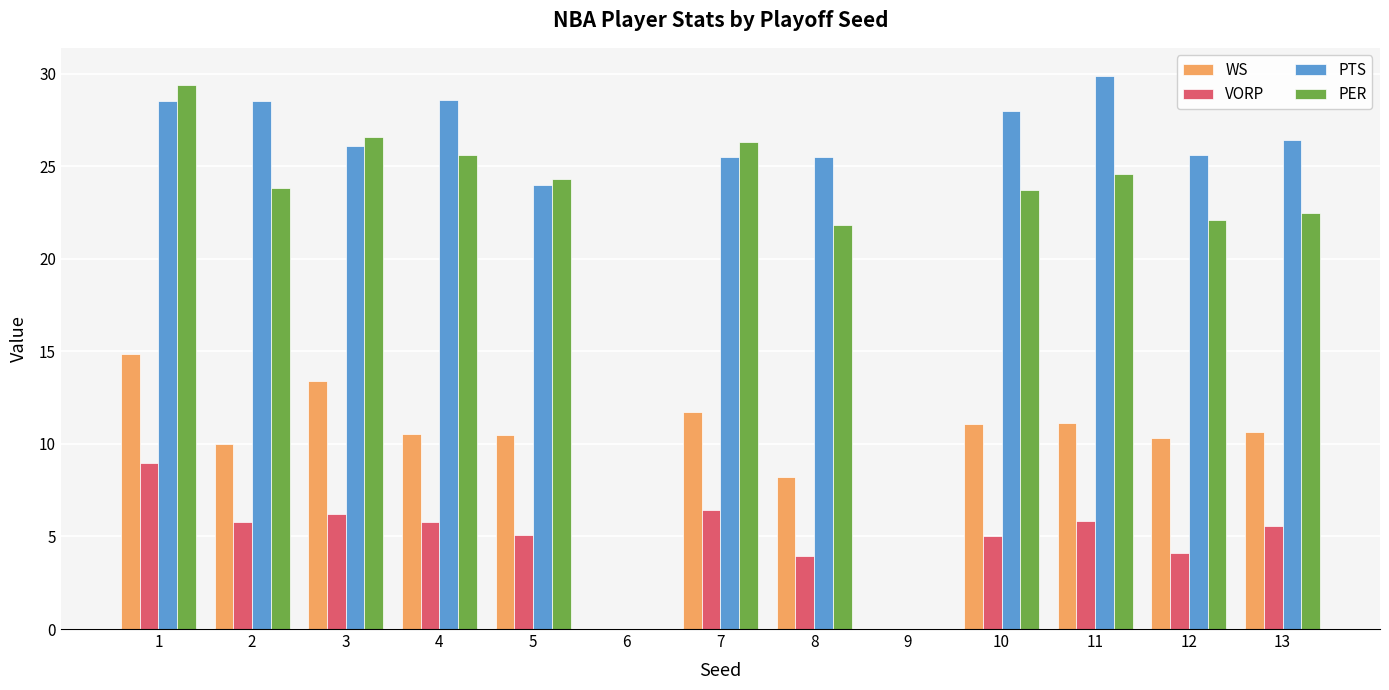

Between 1 and 4, which series saw the biggest shift?

WS